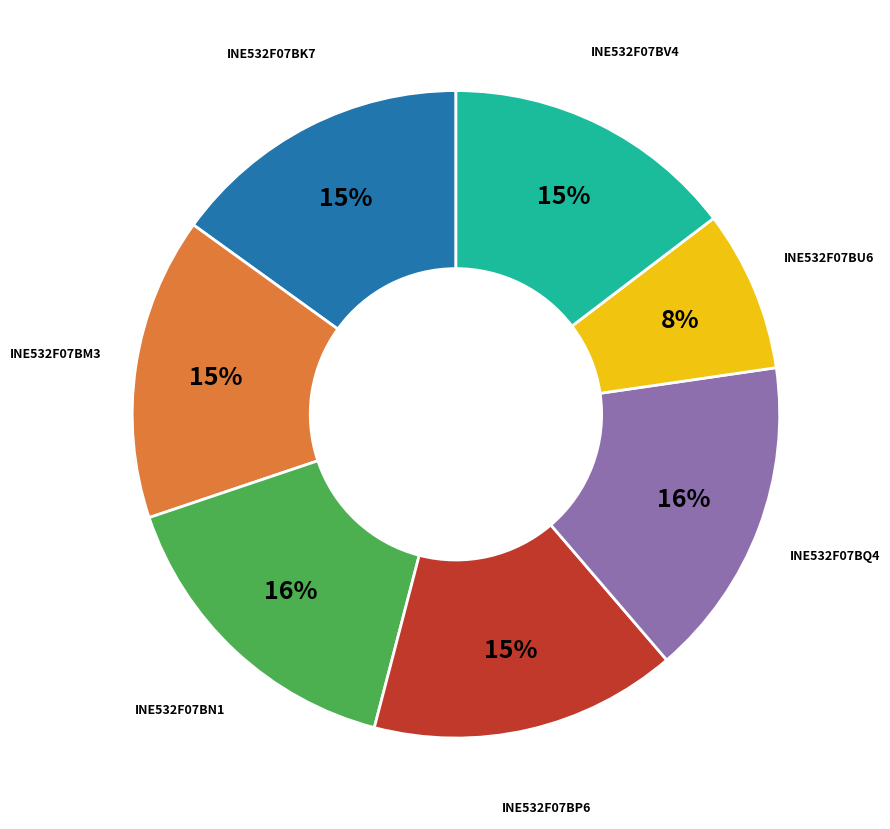

To the nearest percent, what is the difference between the largest and smallest slice percentages?

8%